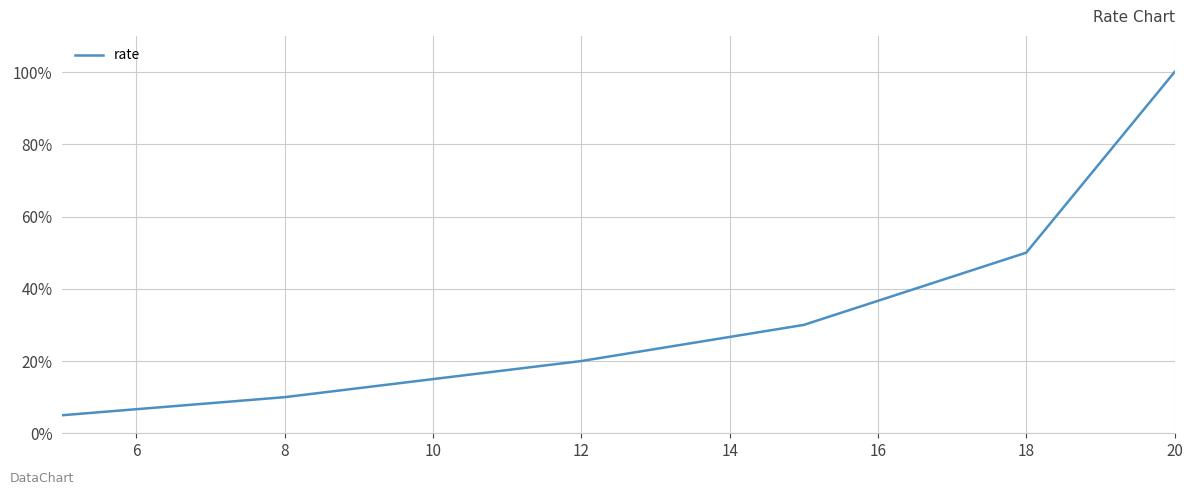

True or false: the data has more than 2 interior local peaks.

False